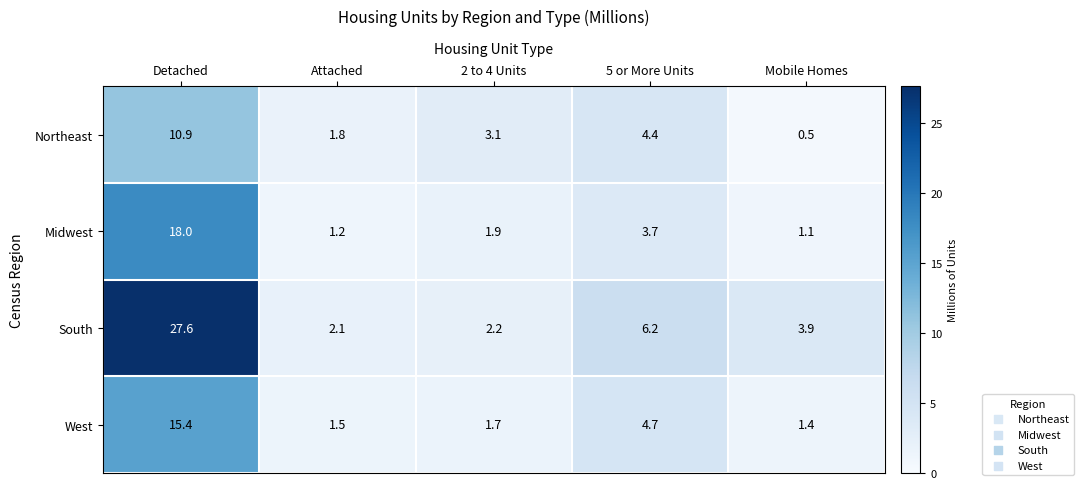

What is the difference between the maximum and minimum values in the South series?

25.5